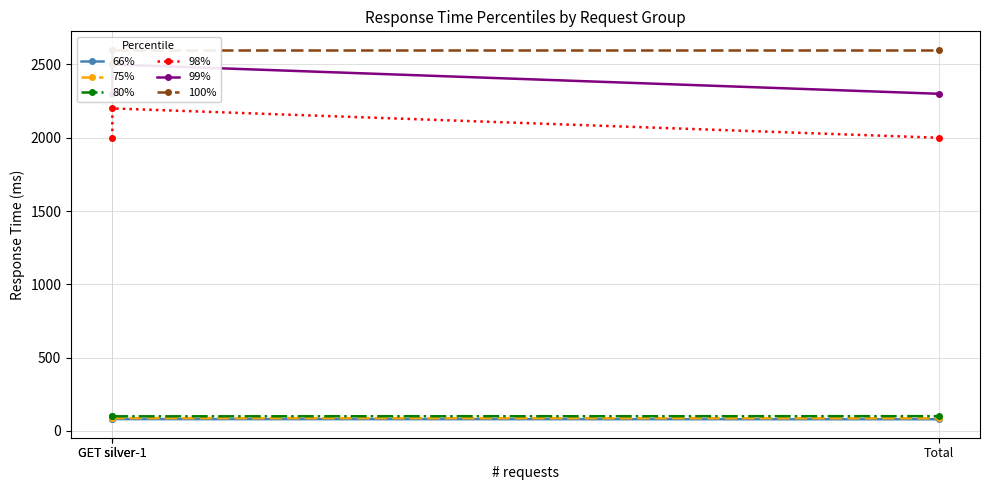

What is the maximum value shown in the chart?

2600